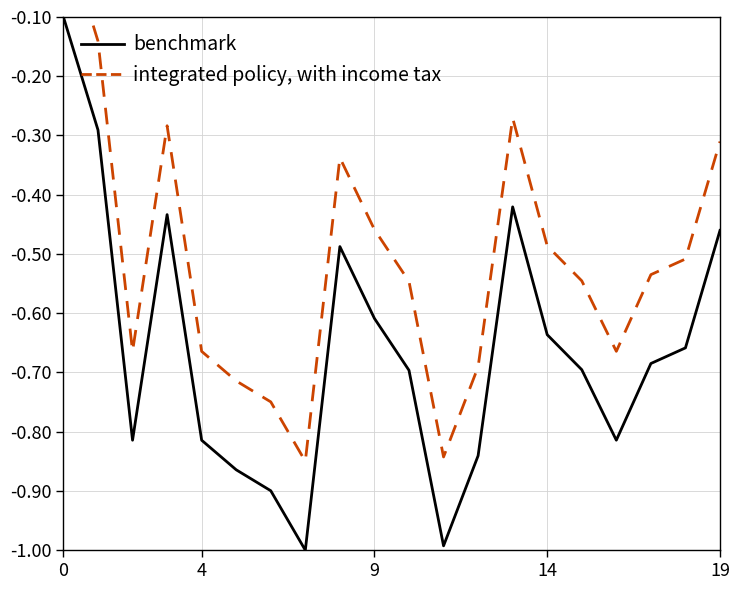

Which series has the largest range (max minus min)?

benchmark